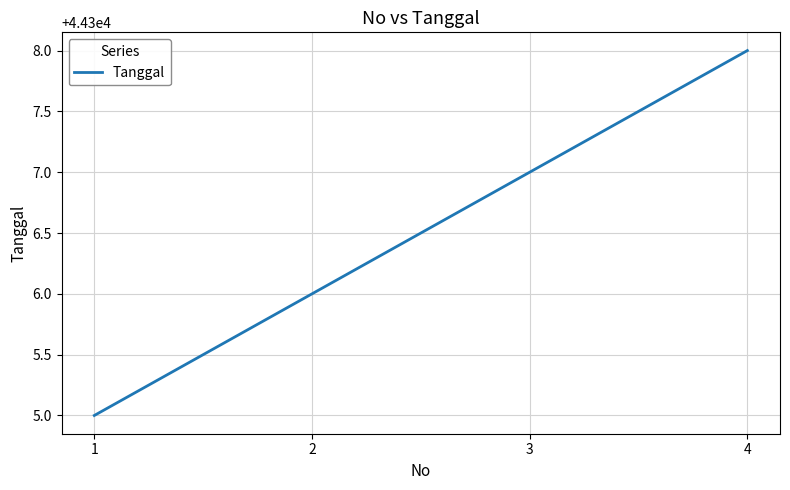

Rank the categories by value from lowest to highest.

1, 2, 3, 4